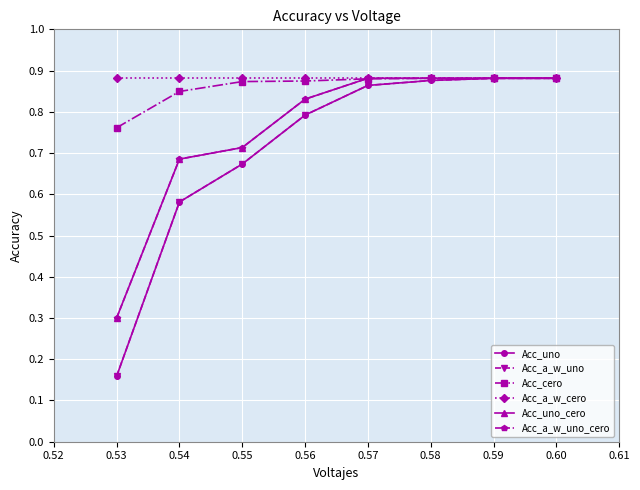

Count the Acc_a_w_uno_cero values in the range 0 to 1.

8